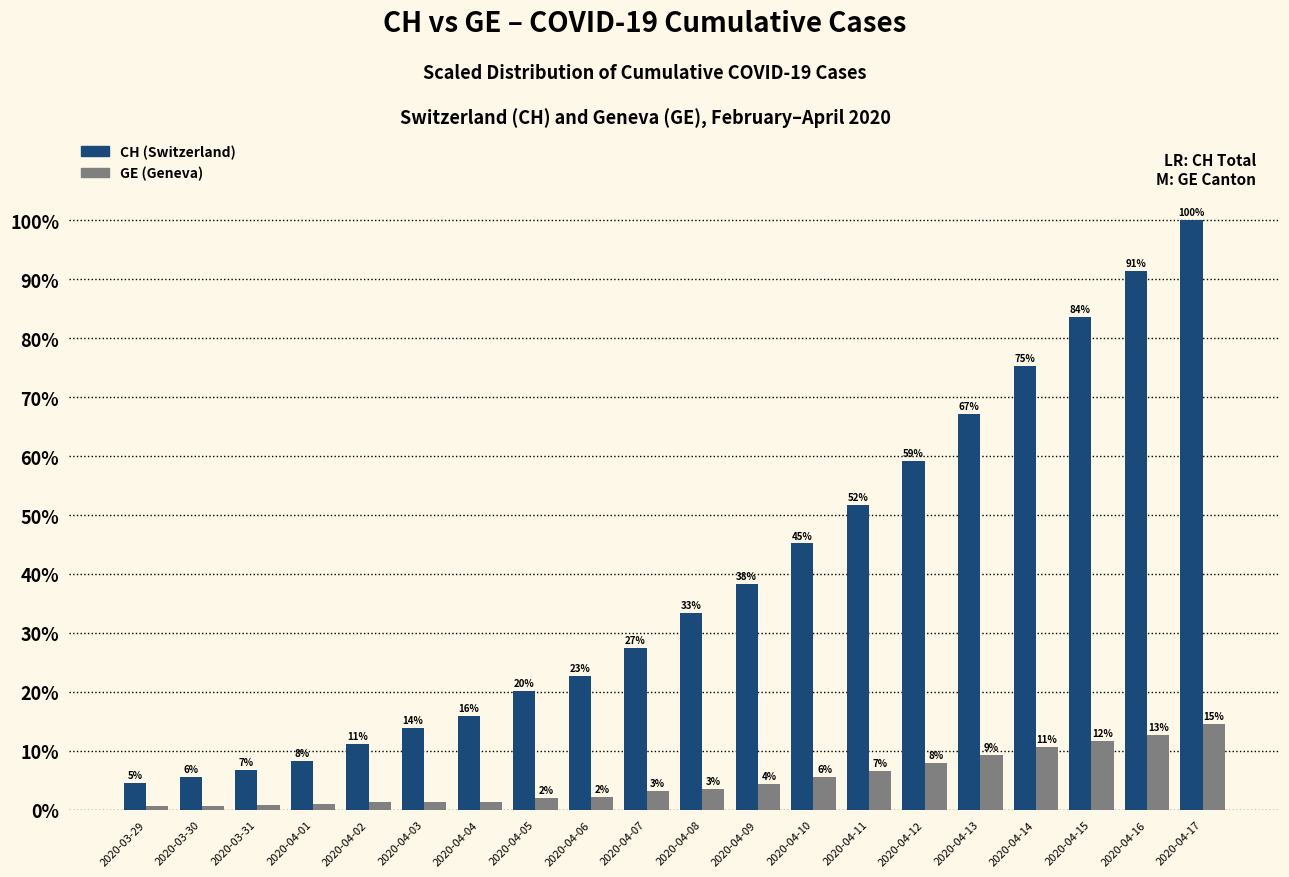

How many bars are there in each group?

2